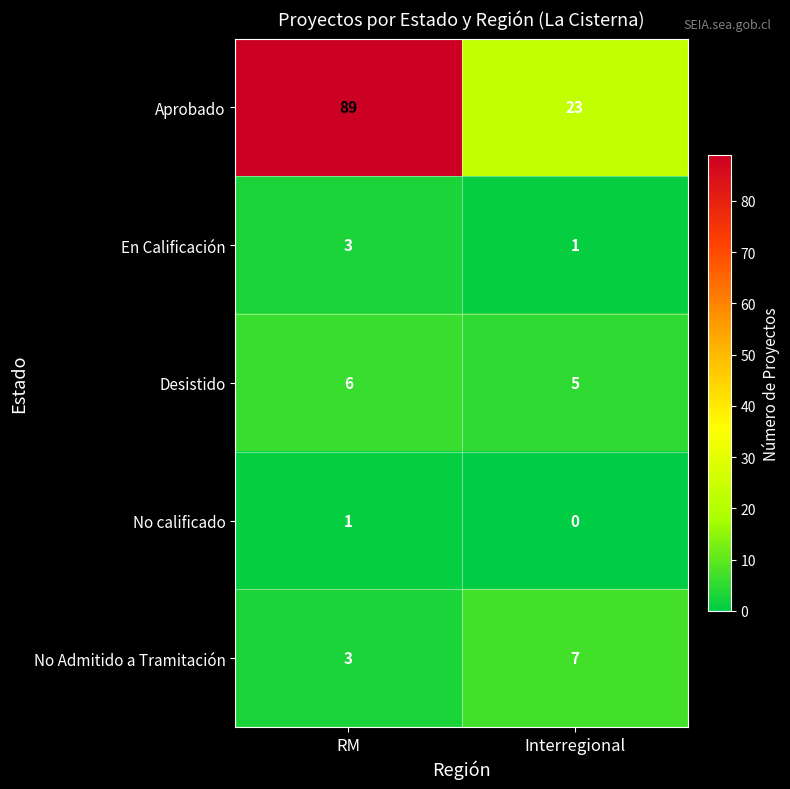

The value of Aprobado at RM is 89. True or false?

True